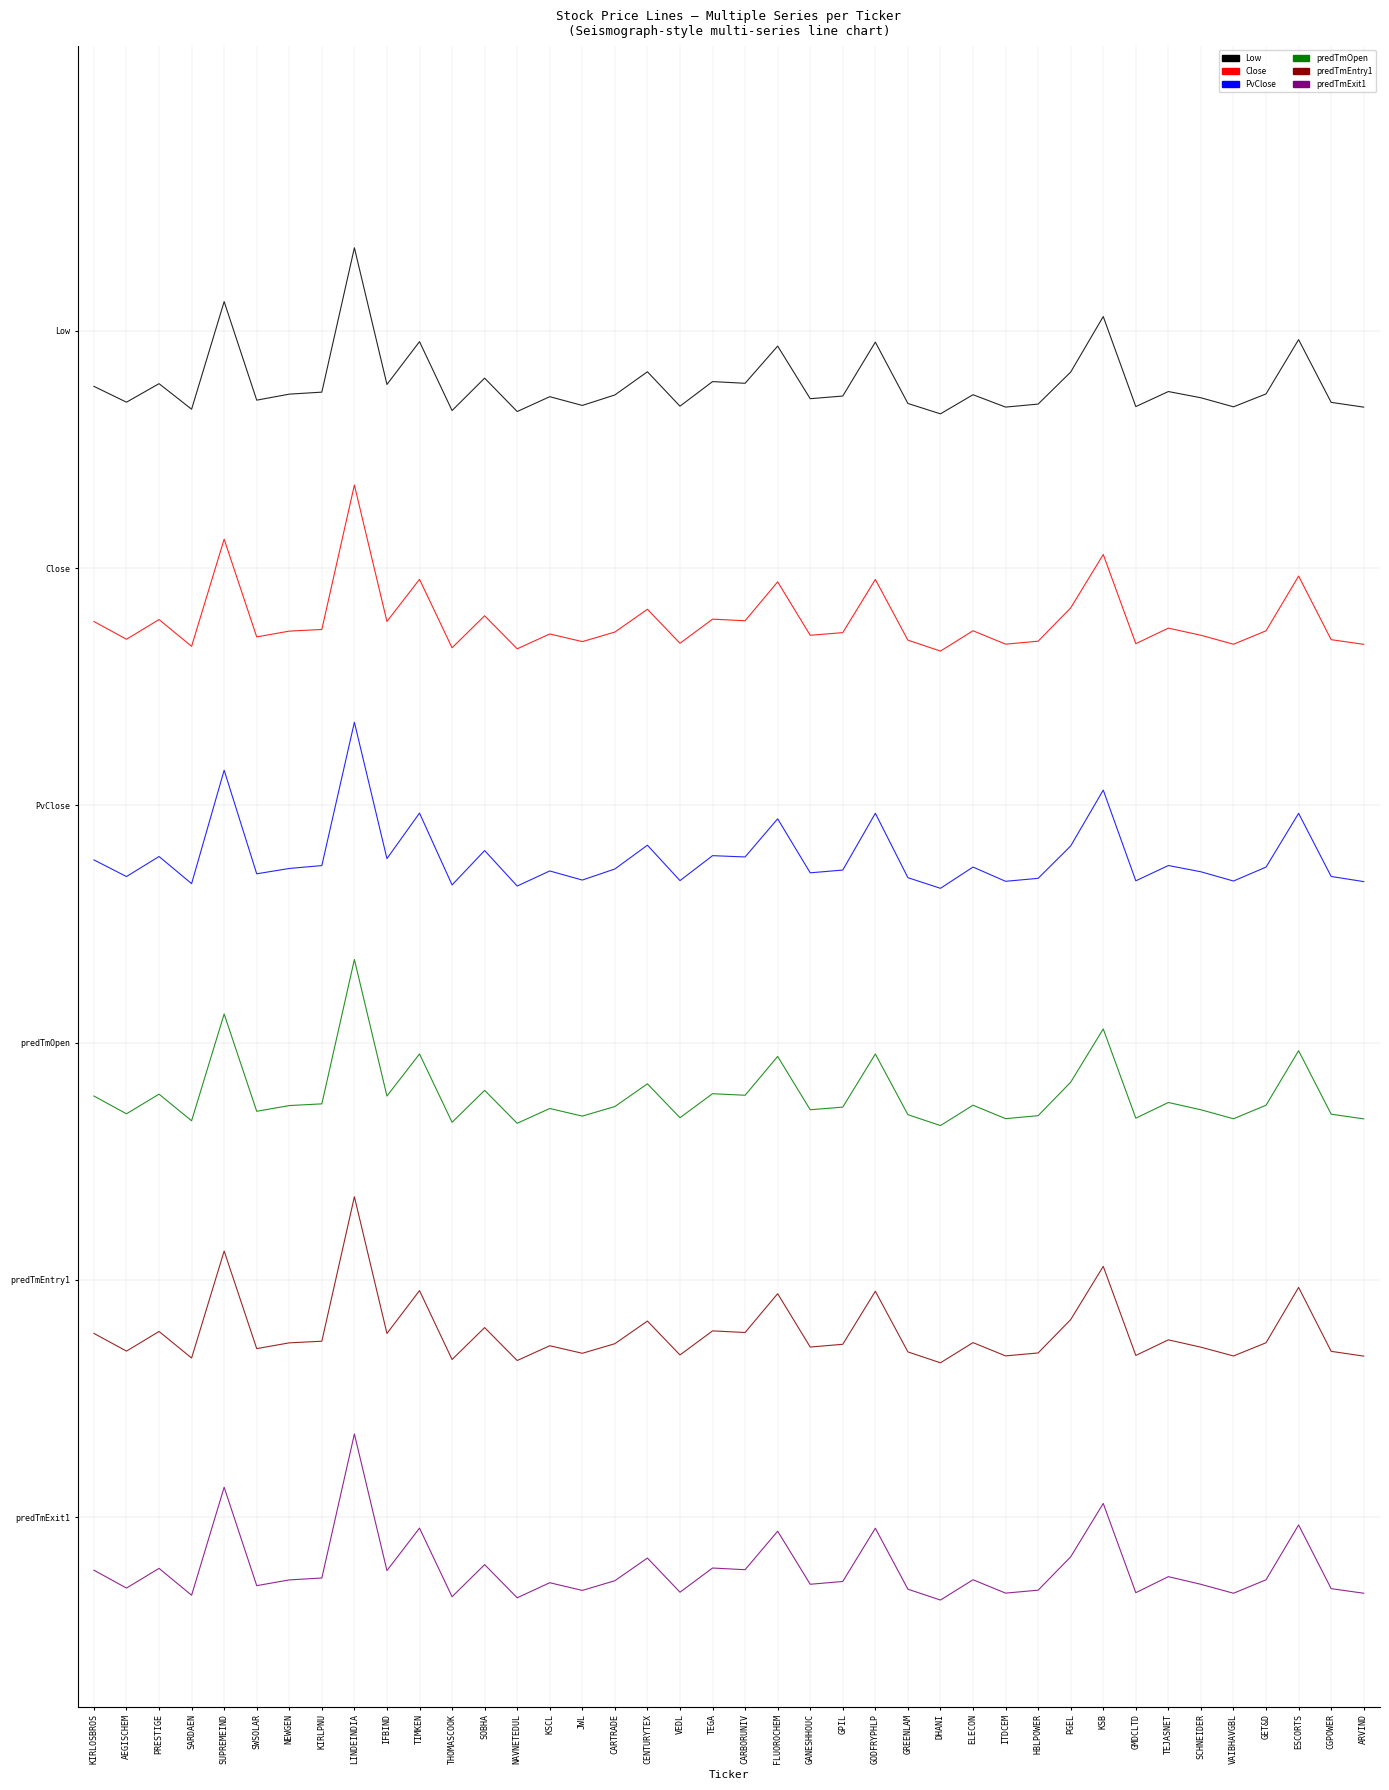

What is the lowest value of the PvClose series?

2.6